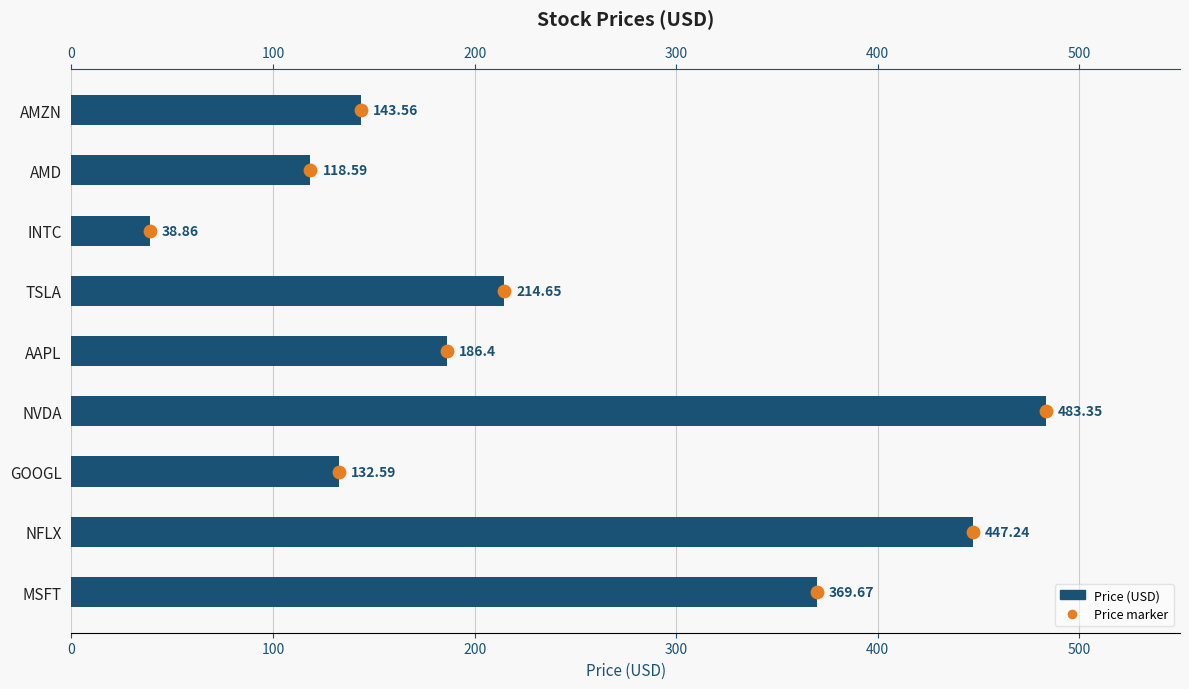

What is the change in value from NFLX to GOOGL?

-314.6